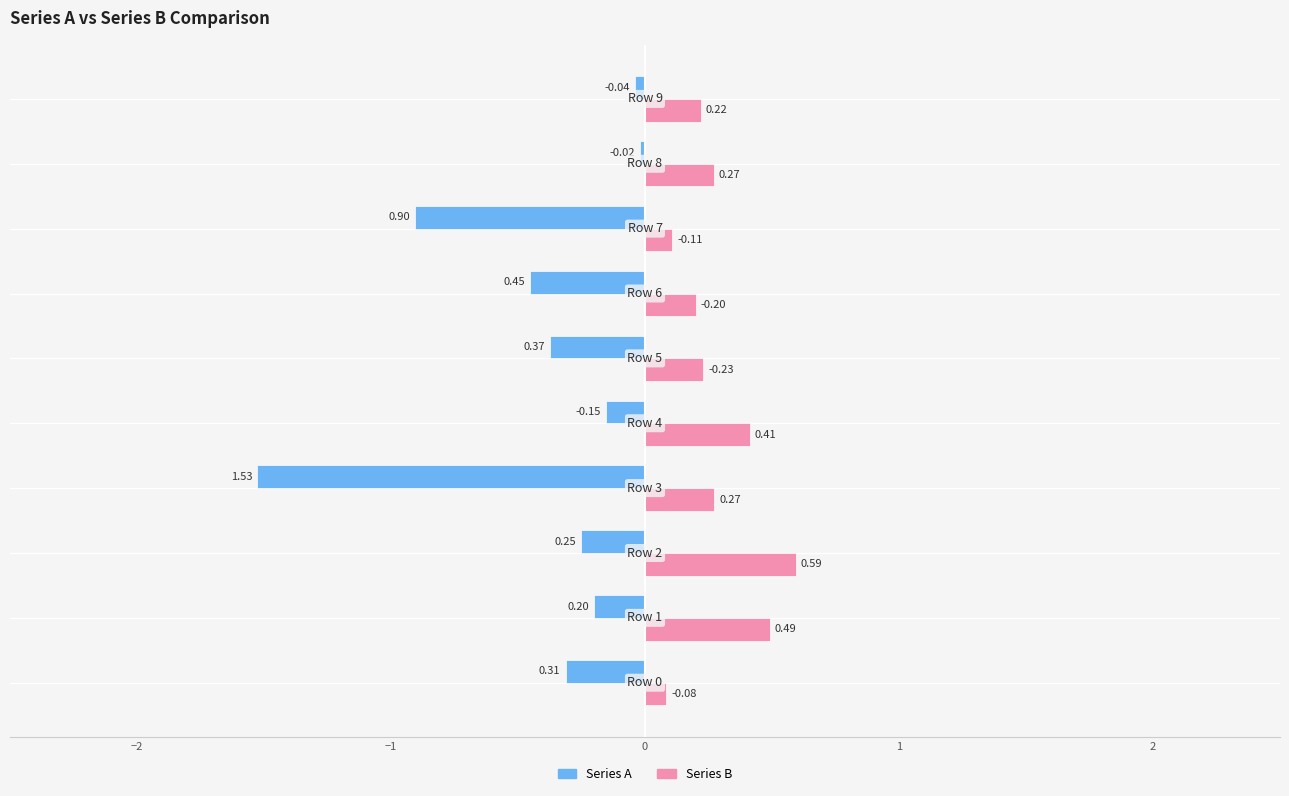

What is the difference between the maximum and minimum values in the Series A series?

1.5